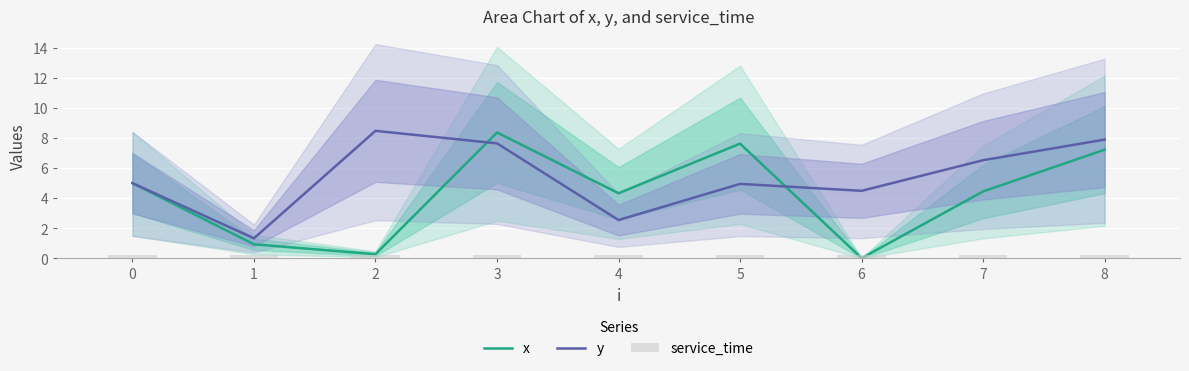

Between 6 and 3, which is larger?

3